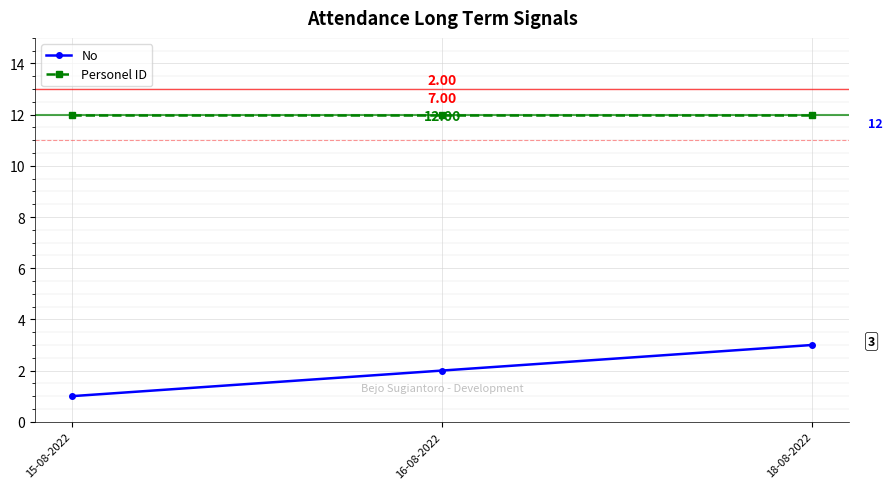

How many series are shown in this chart?

2